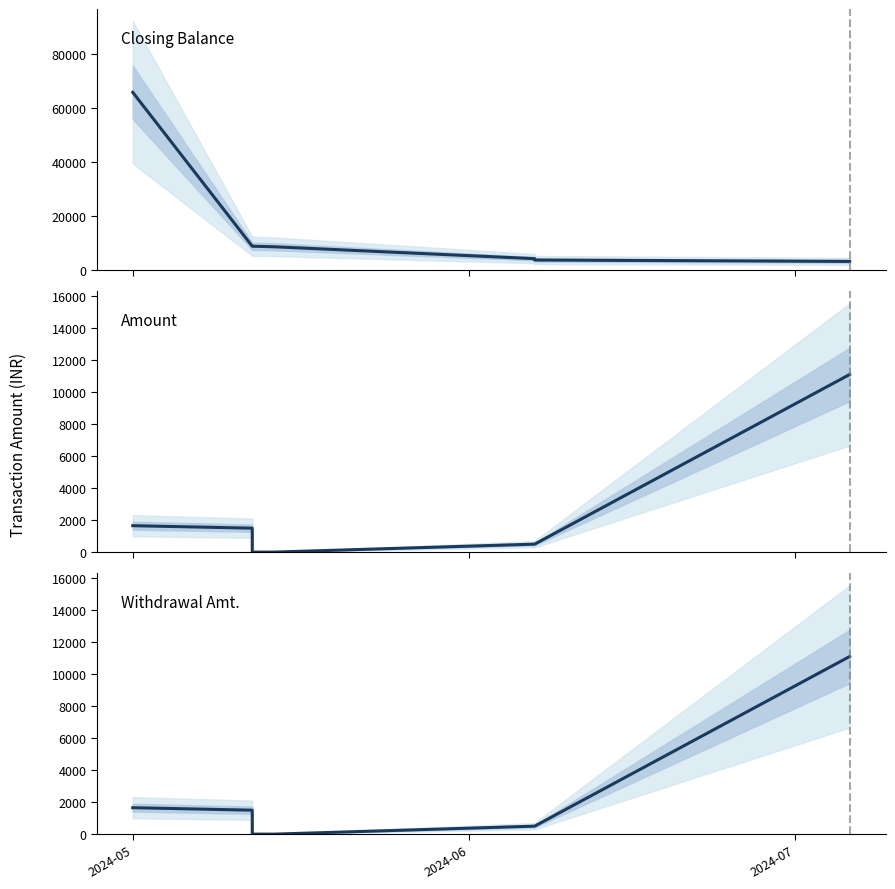

True or false: Amount has more than 2 points higher than both neighbors.

False